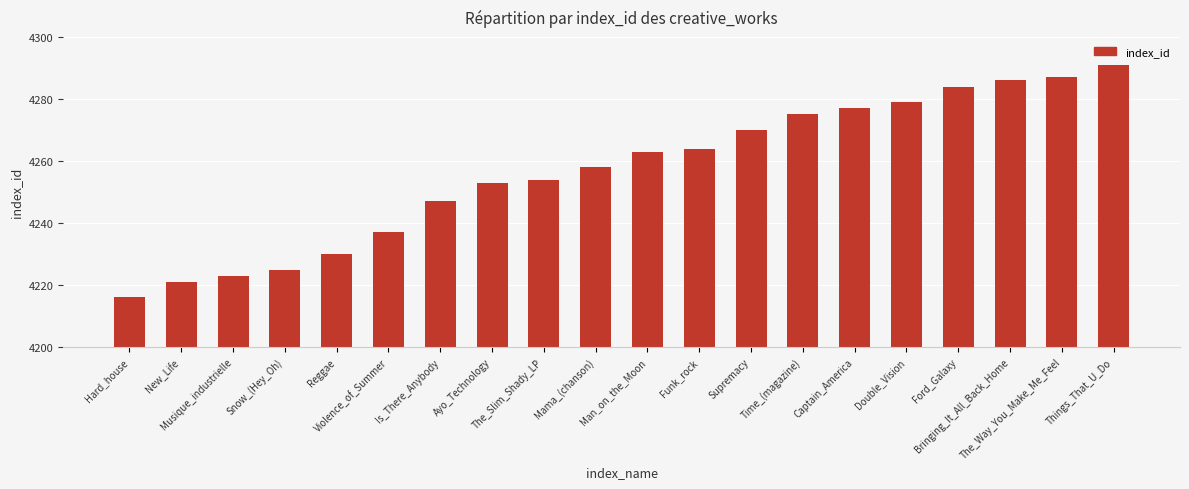

Is it true that the value at Reggae is 2628?

False